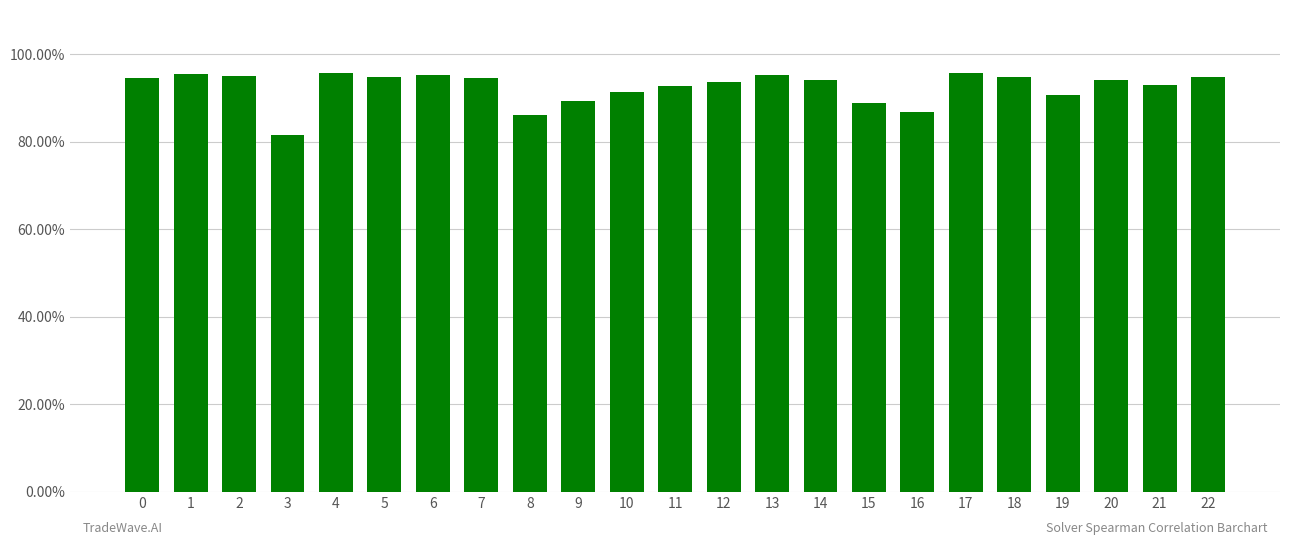

Reading left to right, what are all the values shown in this chart?

0.9	1.0	1.0	0.8	1.0	0.9	1.0	0.9	0.9	0.9	0.9	0.9	0.9	1.0	0.9	0.9	0.9	1.0	0.9	0.9	0.9	0.9	0.9